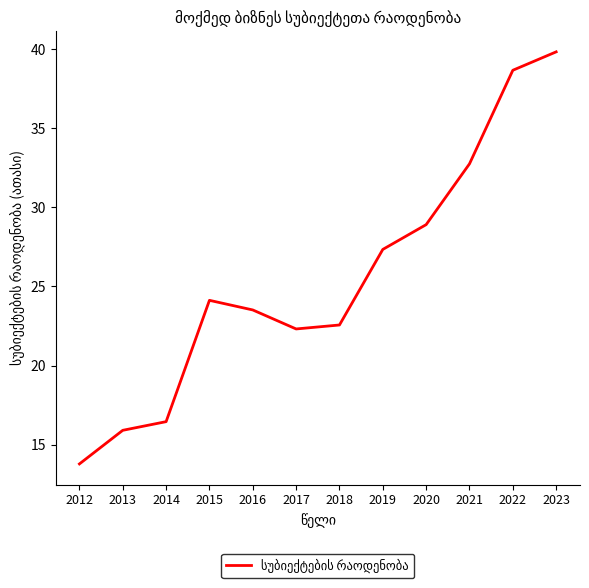

What is the change in value from 2017 to 2020?

+6.6